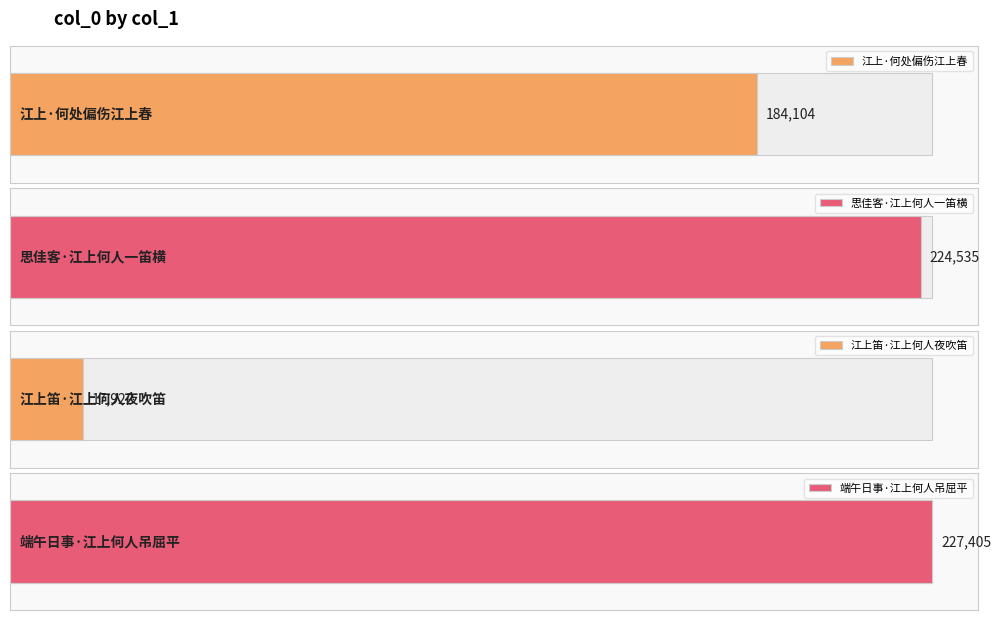

Are the bars grouped side by side (vs. stacked)?

No